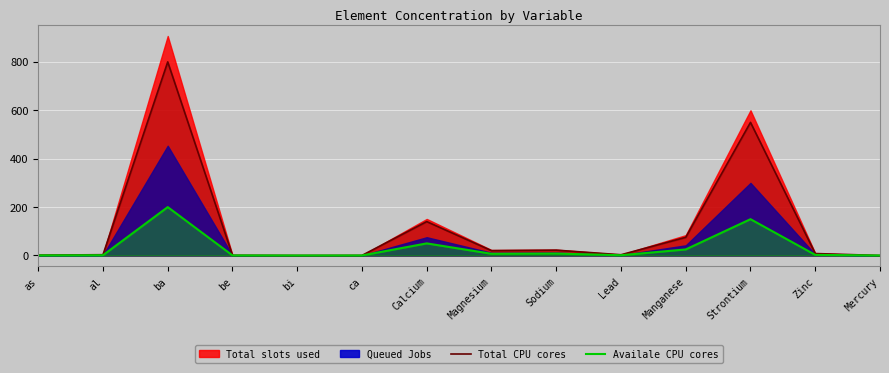

How many lines are shown in the chart?

2